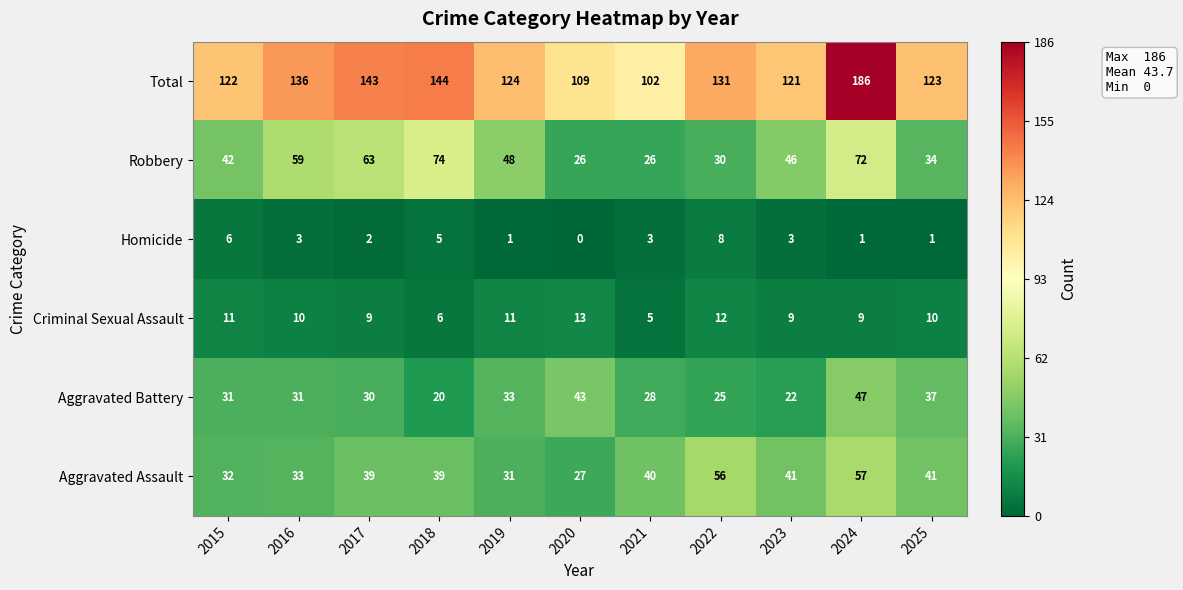

Which series has the largest range (max minus min)?

Total